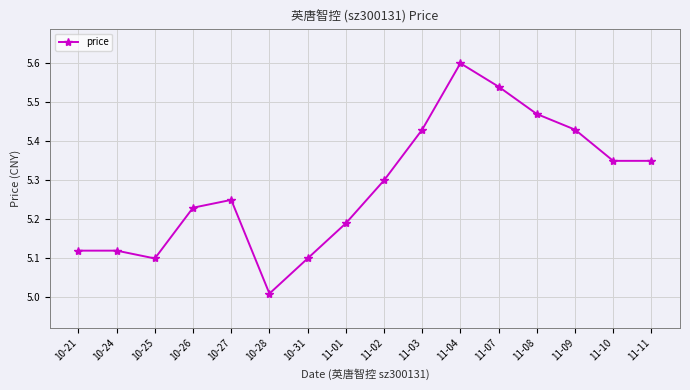

Count the number of categories in the chart.

16